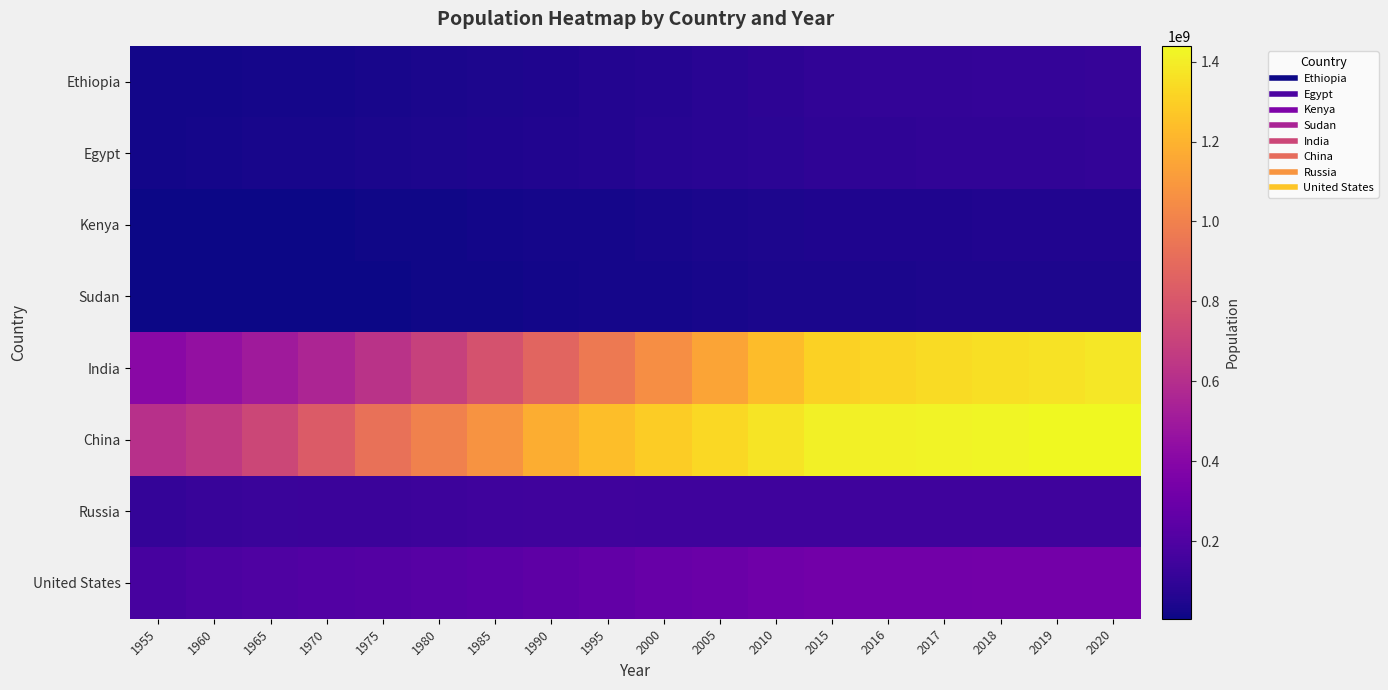

Rank the series by their maximum value, from highest to lowest.

China, India, United States, Russia, Ethiopia, Egypt, Kenya, Sudan